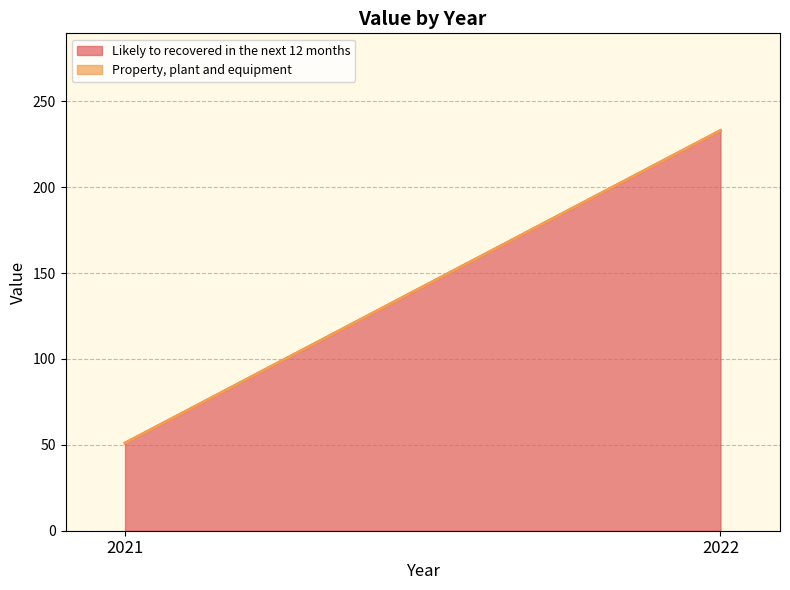

The value of Property, plant and equipment at 2022 is 0. True or false?

True